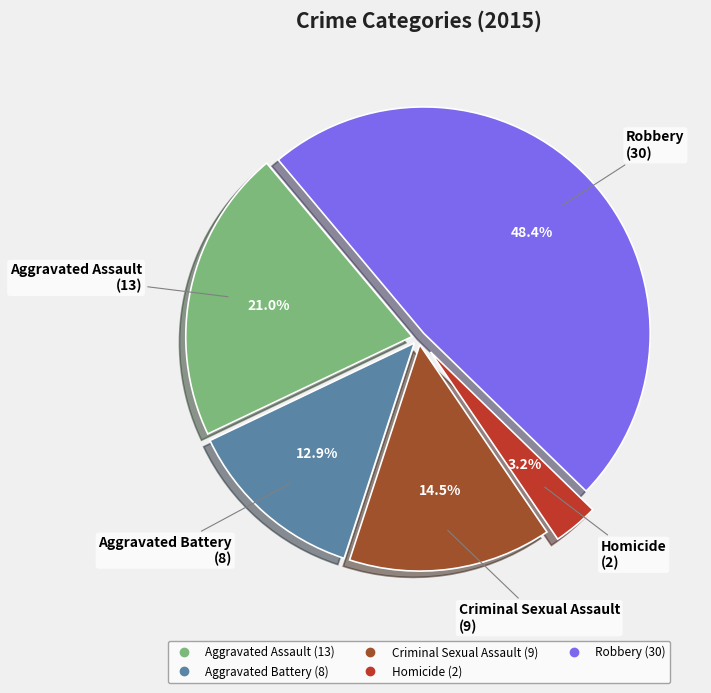

Is Aggravated Assault the majority of the pie?

No